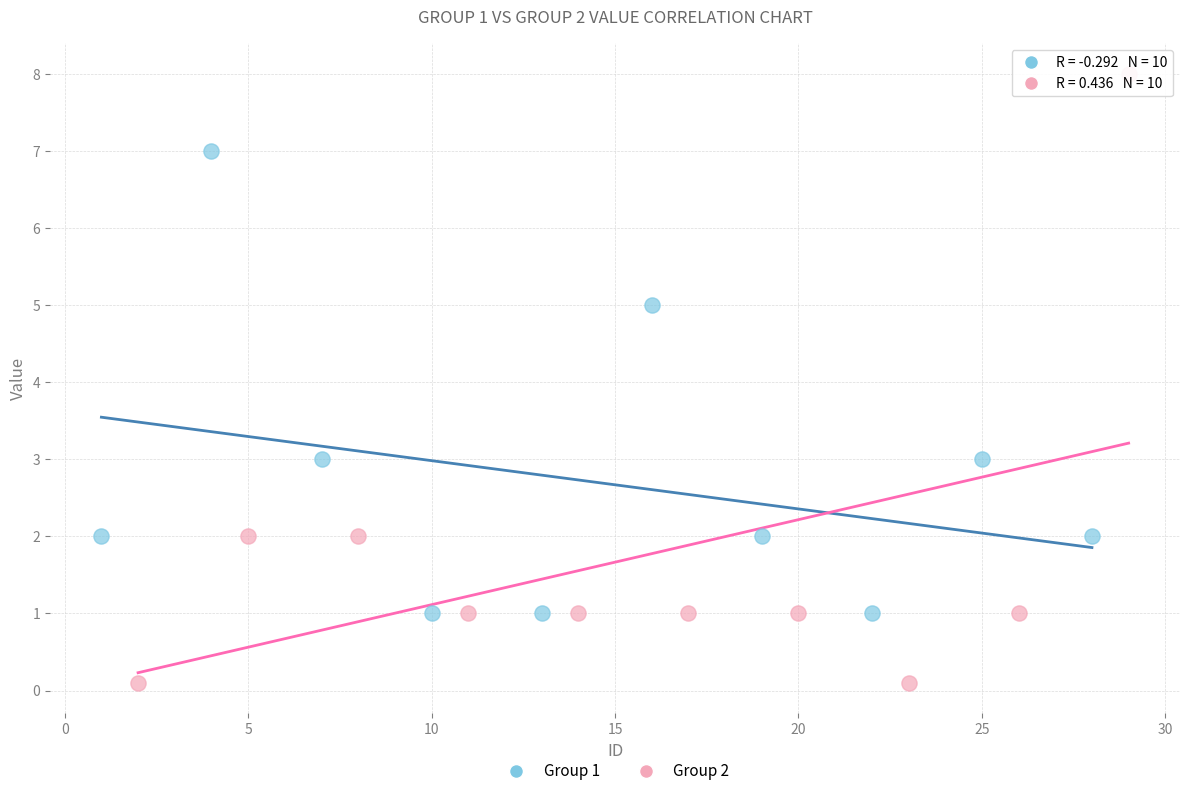

Which series reaches the minimum Y coordinate?

Group 2